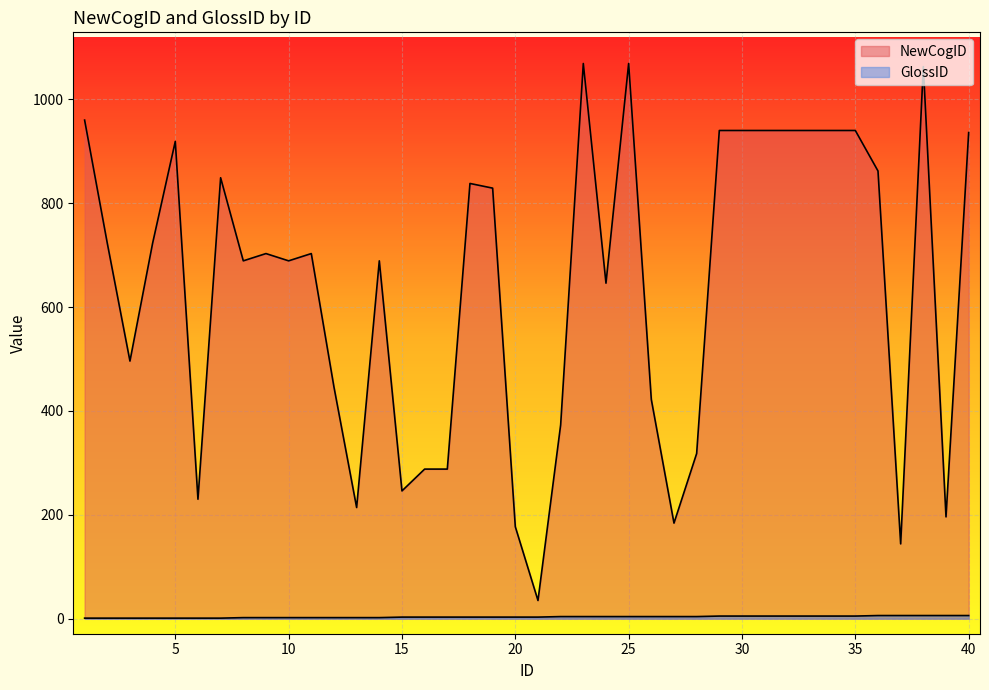

How many GlossID values are between 2 and 5?

28